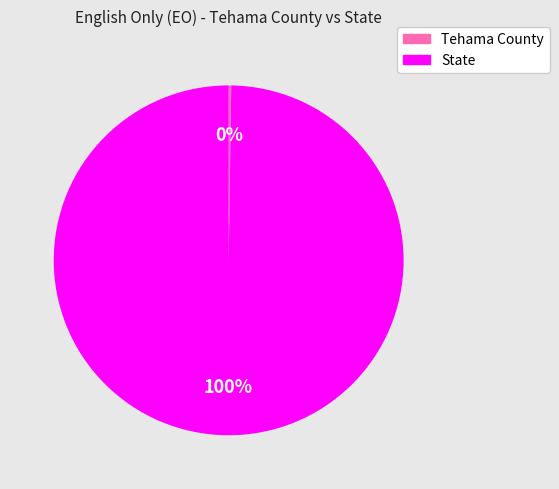

To the nearest percent, what is the average slice percentage?

50%